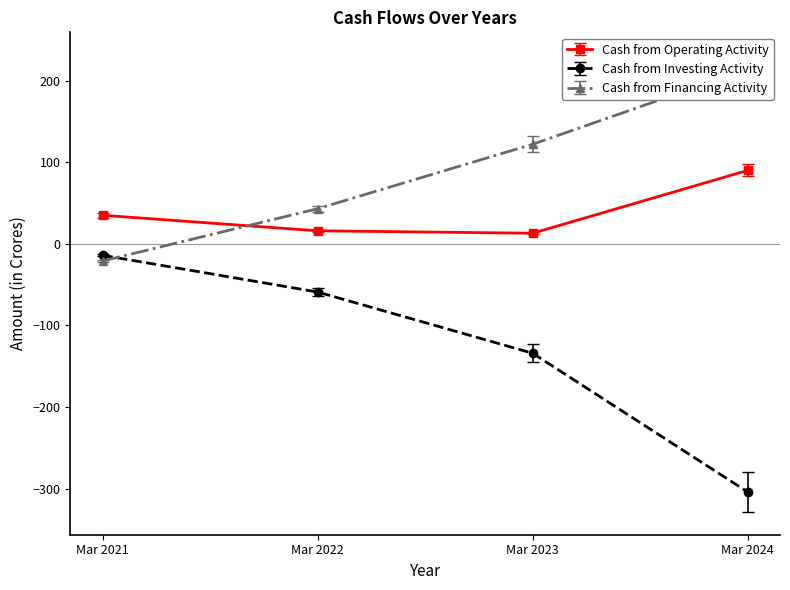

How many values in the Cash from Operating Activity series are below 35?

2